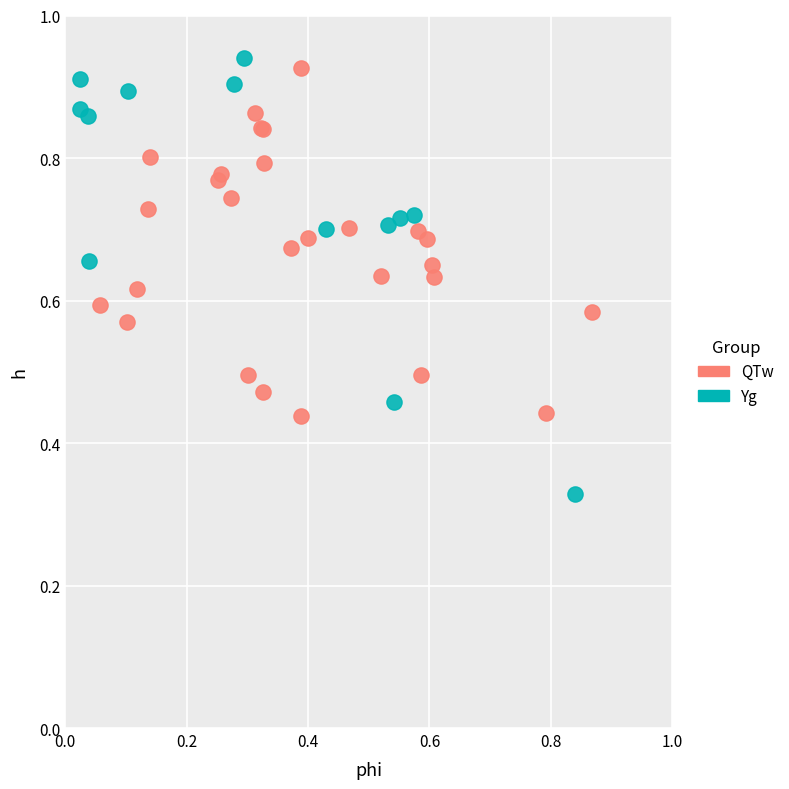

Which series has the widest spread of Y values?

Yg